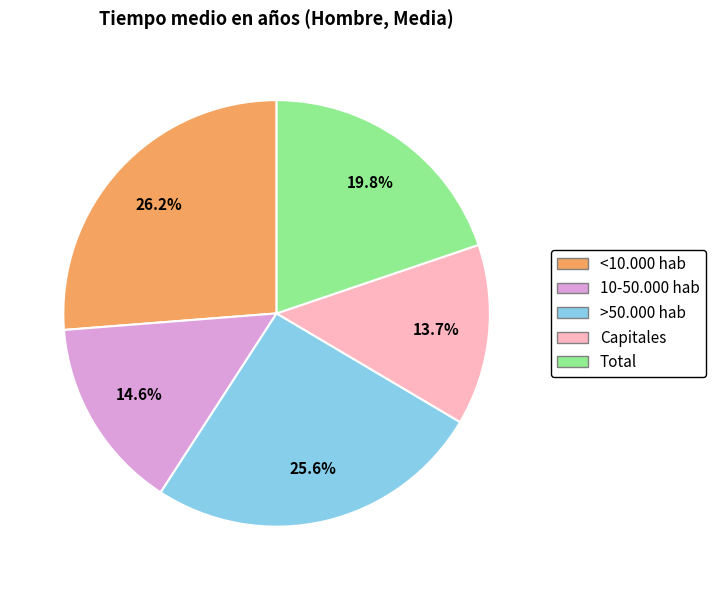

To the nearest percent, what is the difference between the 10-50.000 hab and >50.000 hab slice percentages?

11%